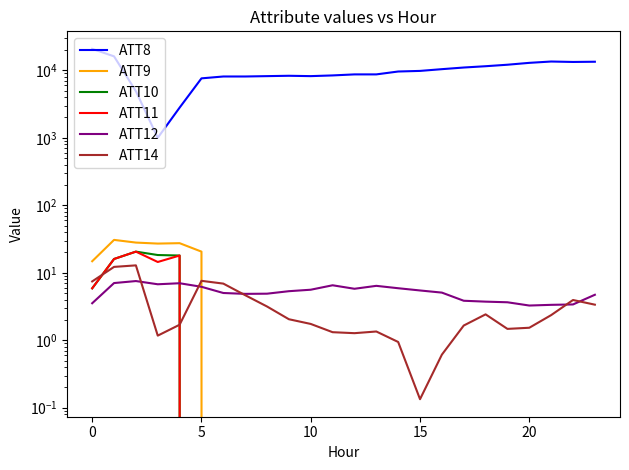

What is the maximum value shown in the chart?

20800.0